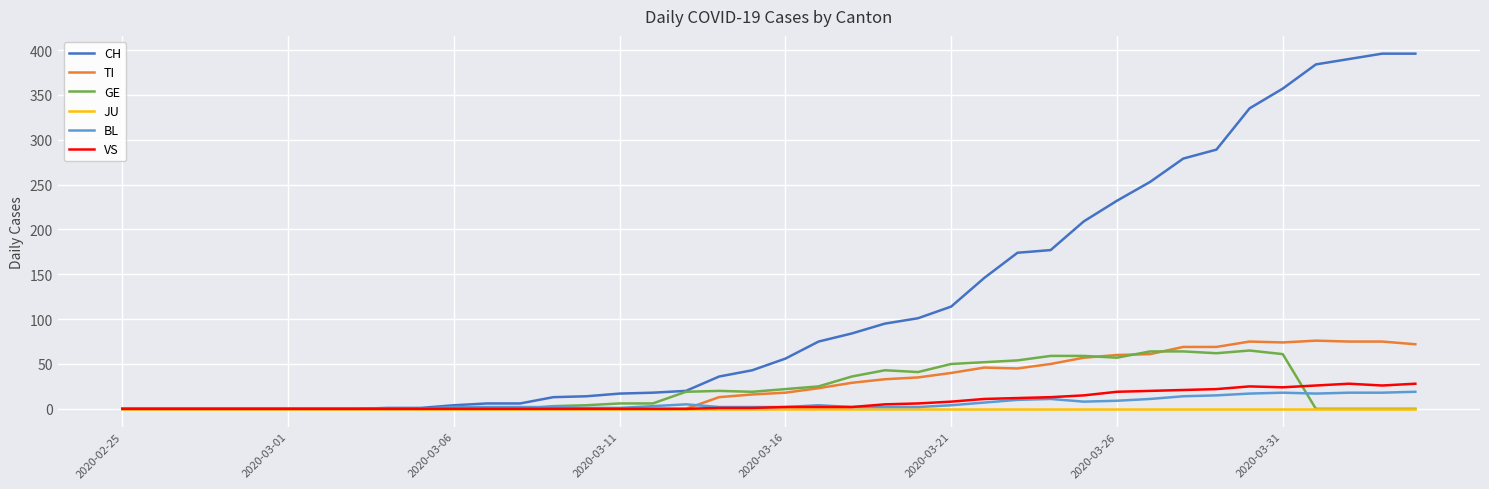

Which series has the largest total across all categories?

CH